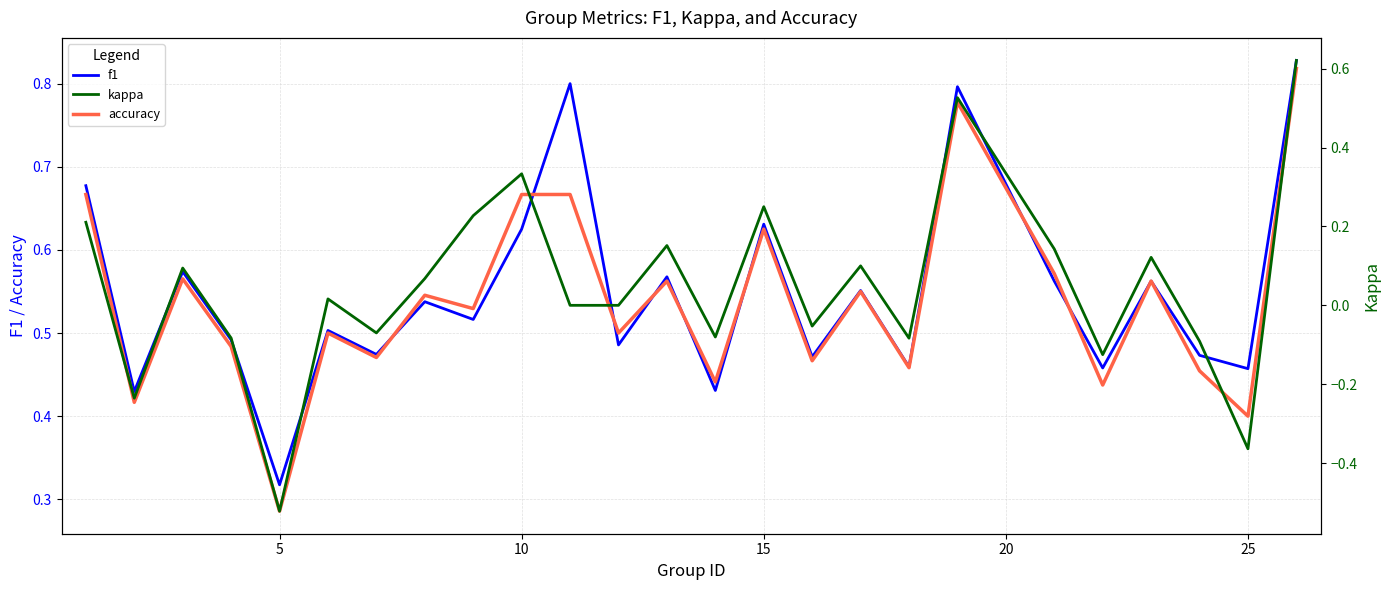

What is the sum of all kappa values?

1.2